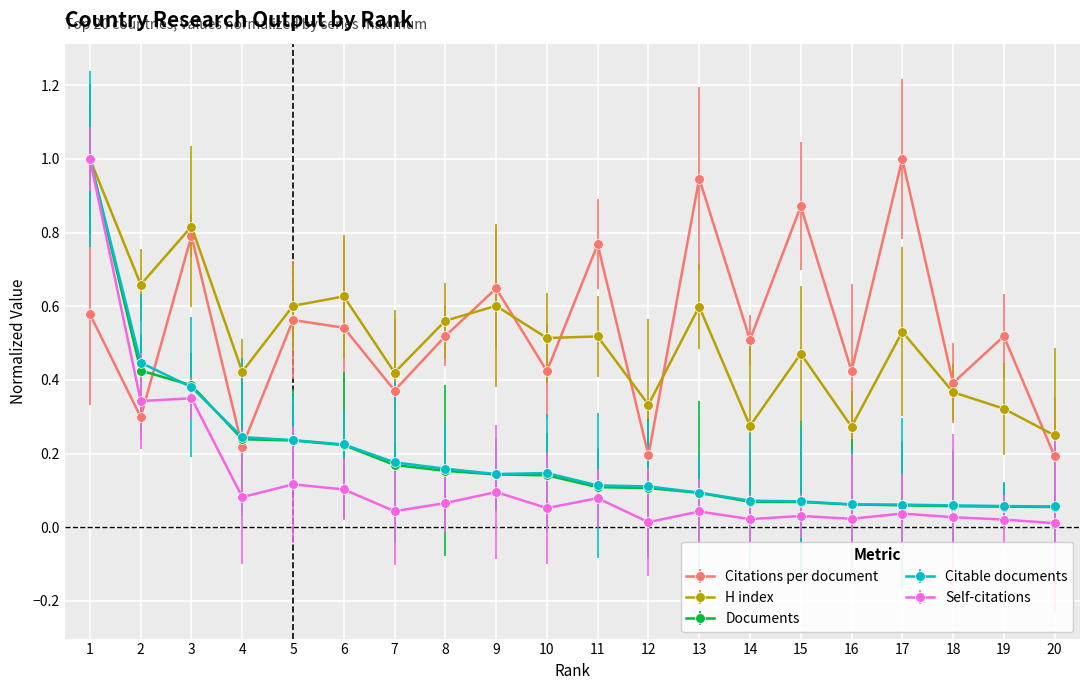

How many lines are shown in the chart?

5